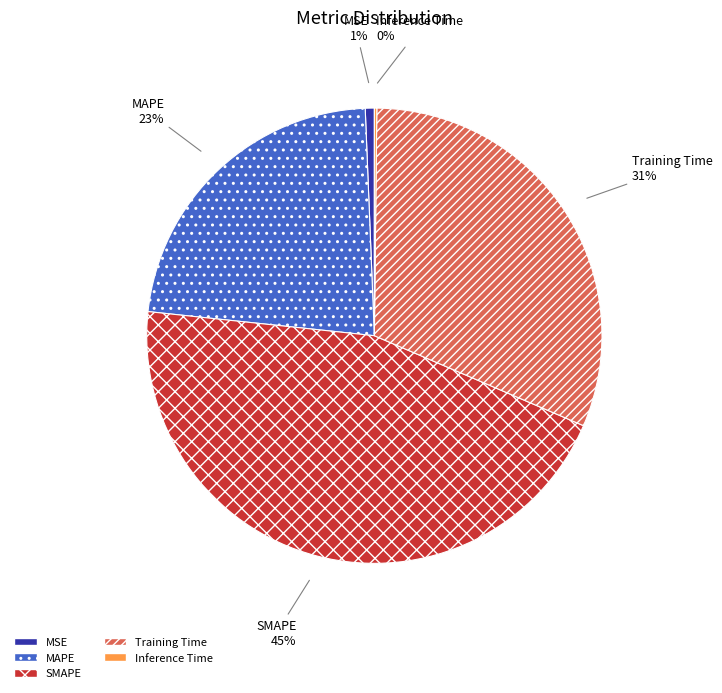

To the nearest percent, what portion does MAPE represent?

23%